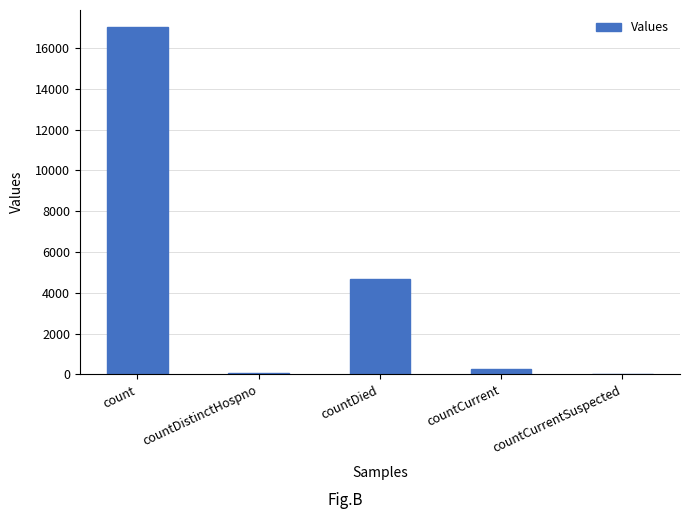

True or false: the data shows 17015 at count.

True